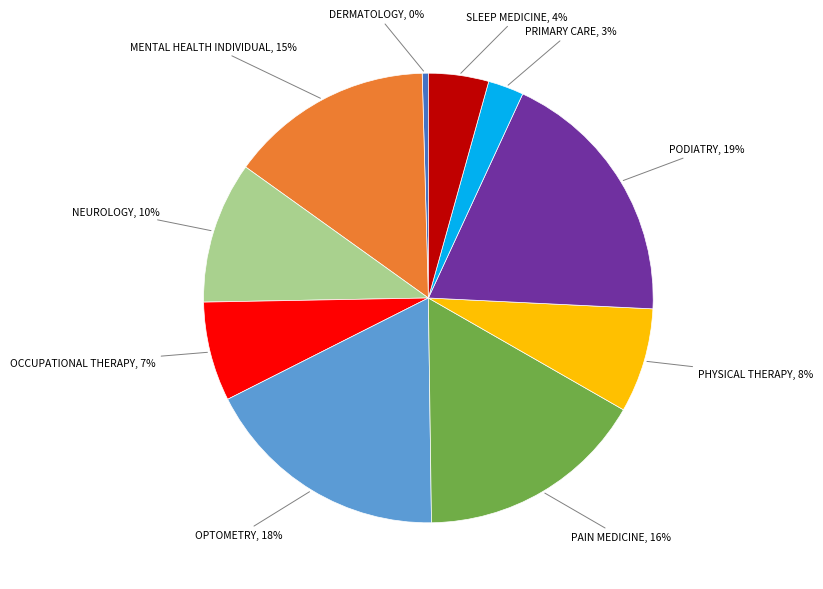

How many segments does this pie chart have?

10